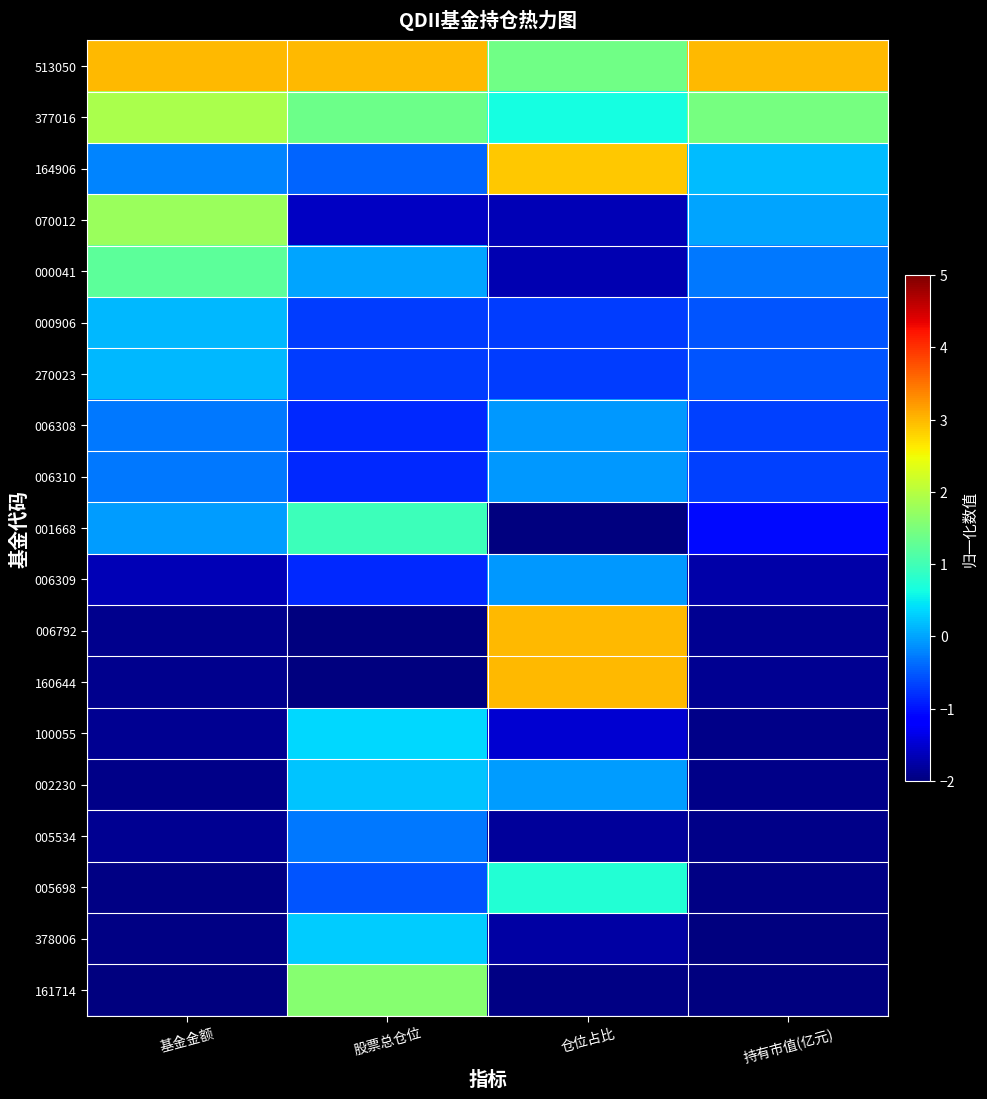

Count the number of categories in the chart.

4